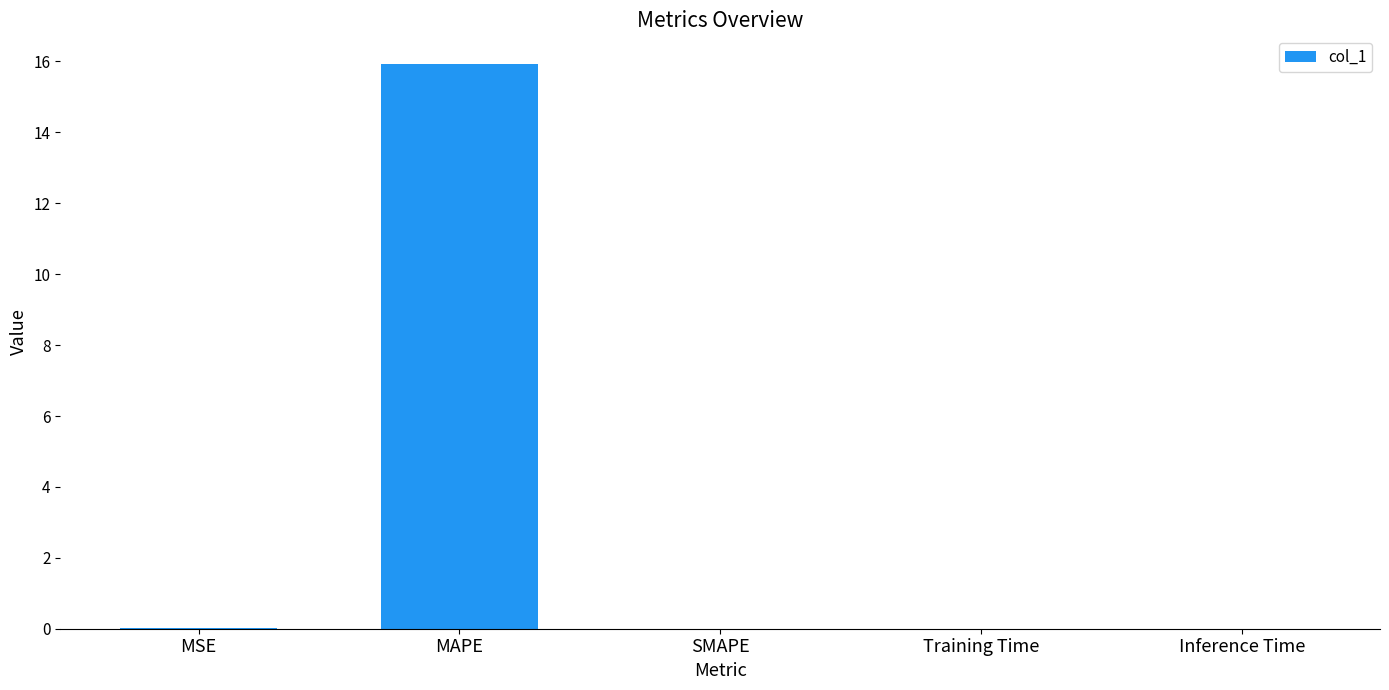

What is the maximum value shown in the chart?

15.9